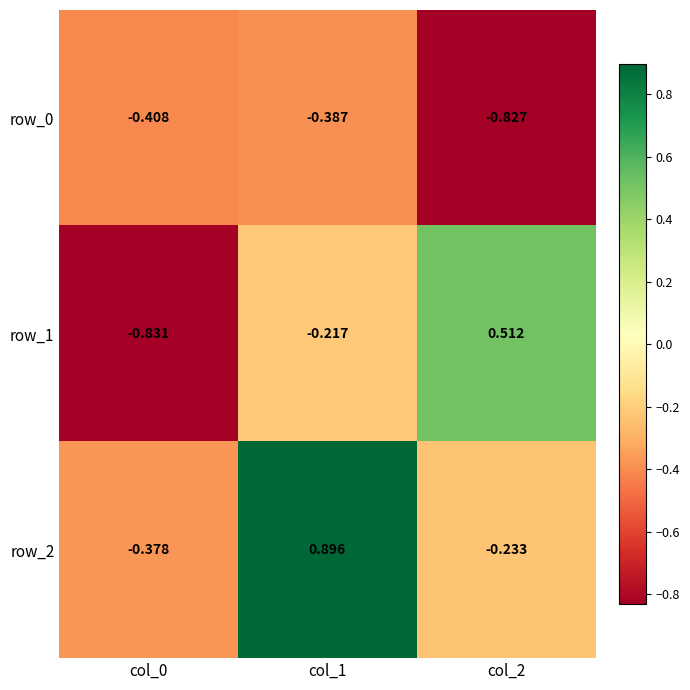

What is the average value of the row_2 series?

0.1